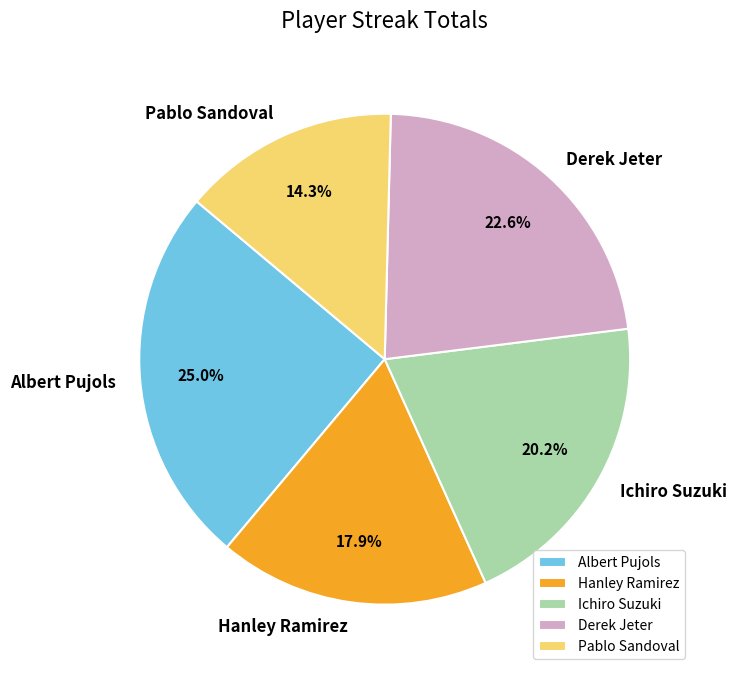

To the nearest percent, what is the difference between the Ichiro Suzuki and Derek Jeter slice percentages?

2%